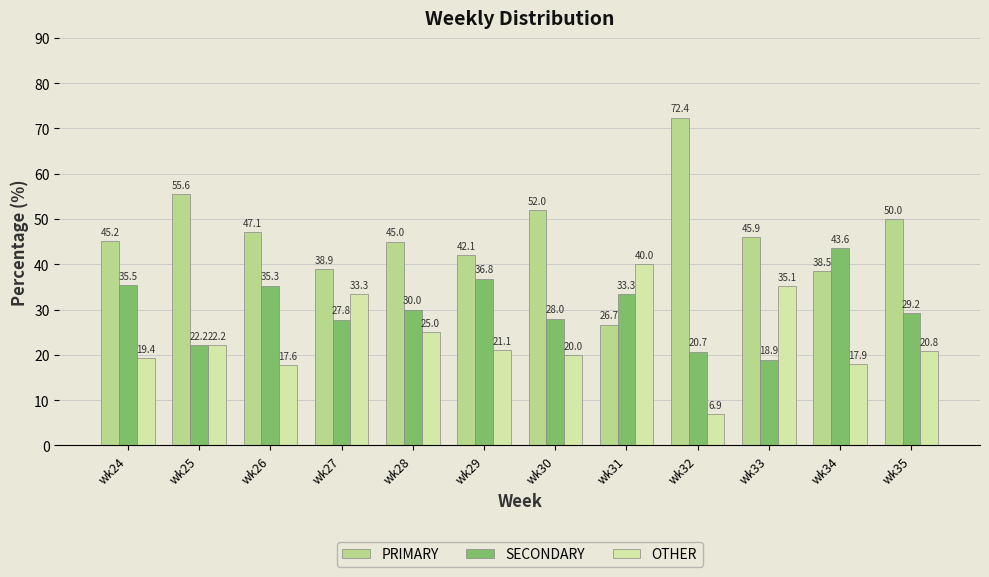

What is the value of the PRIMARY bar at the 2nd from the left?

55.6